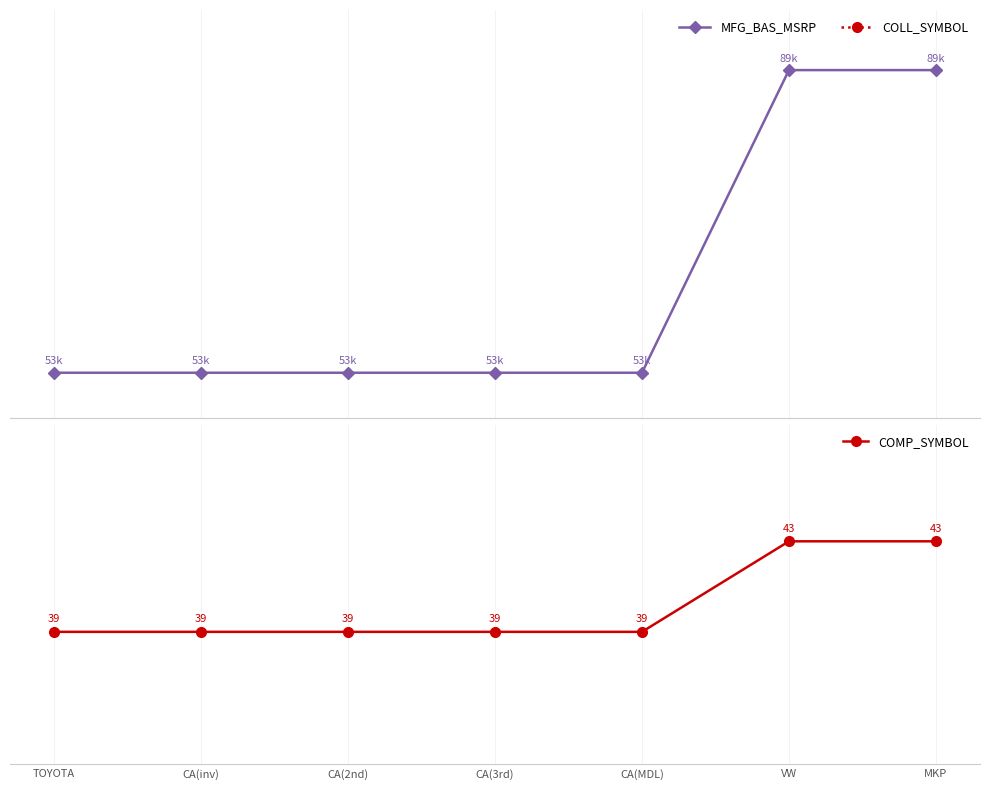

Does the chart have visible grid lines?

Yes